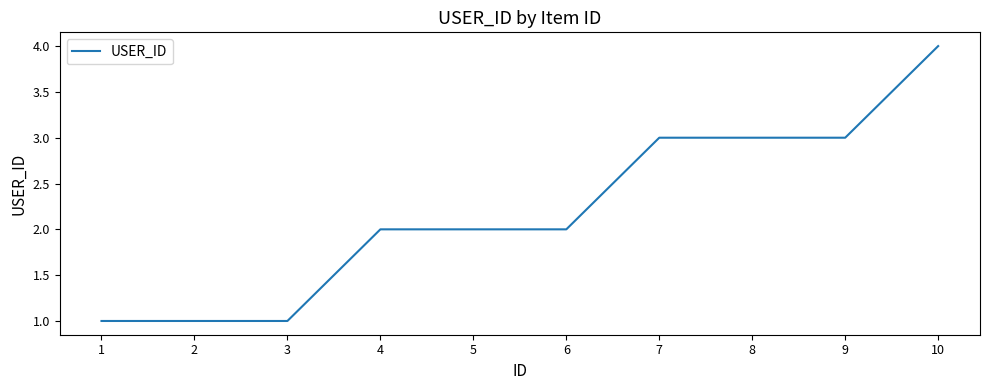

At which category does the chart reach its peak across all series?

10